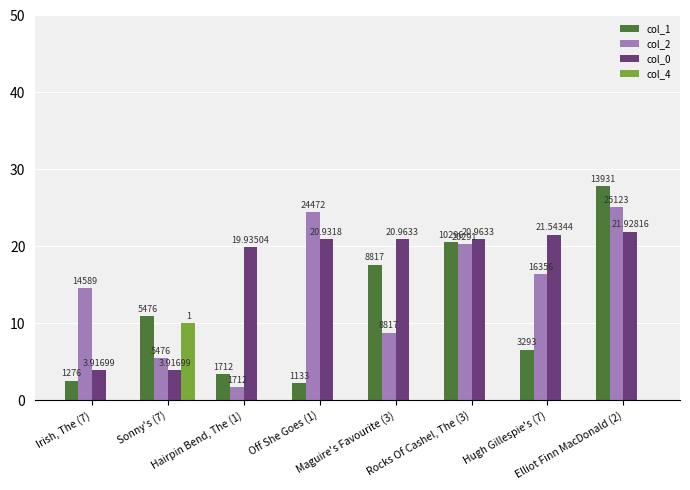

How many groups of bars are there?

8